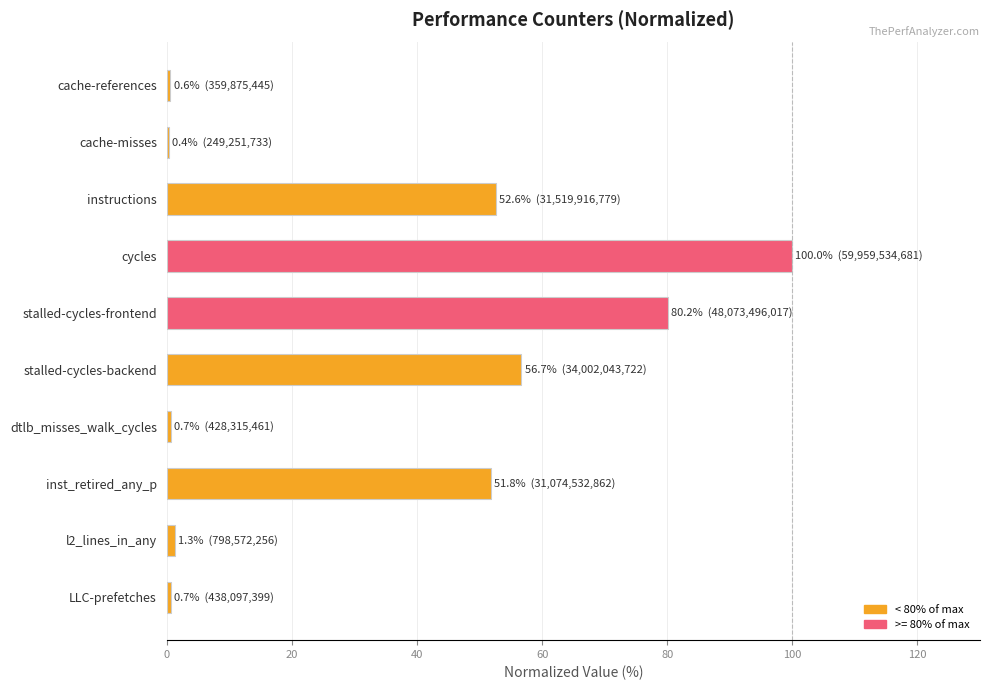

Which category has the highest value across all series?

cycles